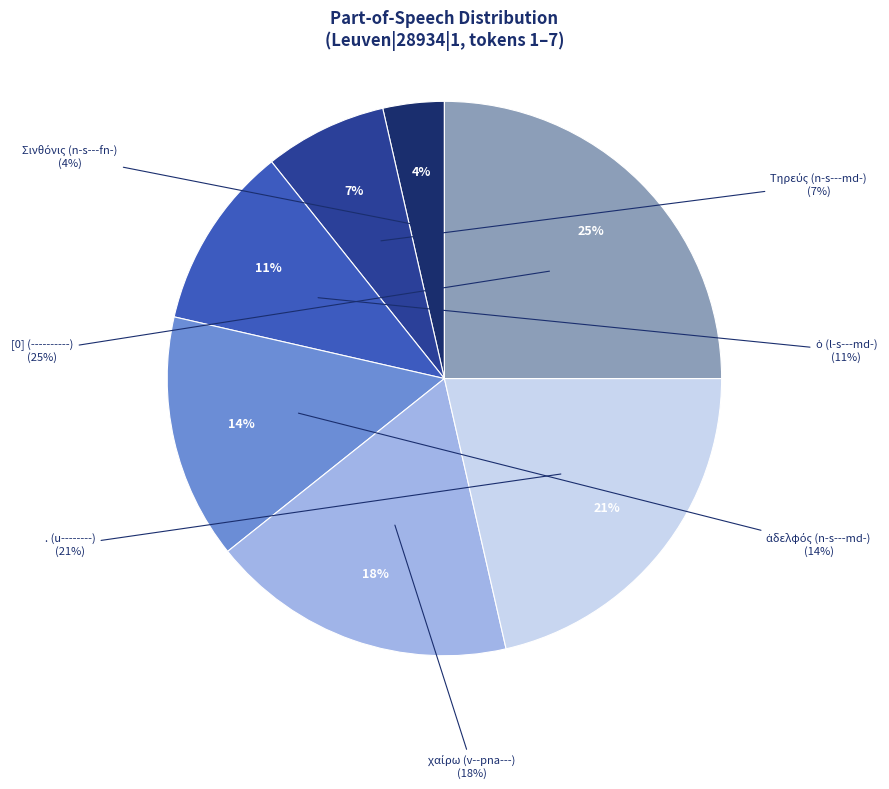

Is it true that [0] (----------) is 35% of the pie?

False